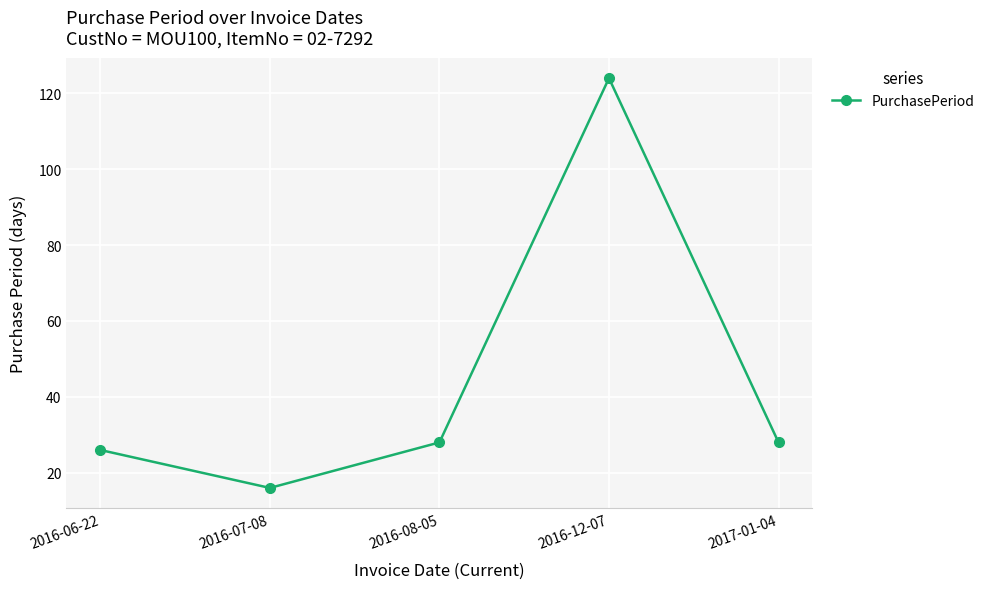

How many data points are less than 28?

2